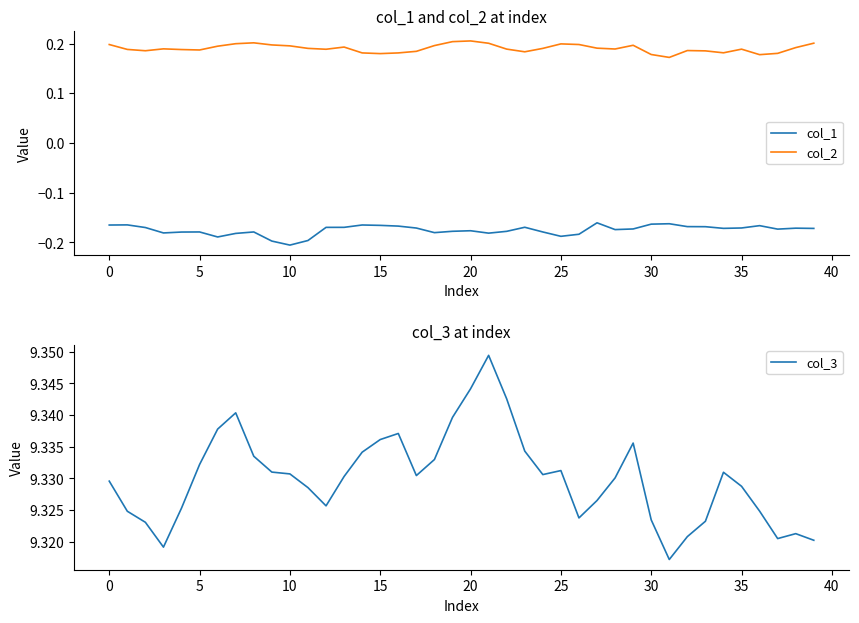

Is the value of col_3 at 16 greater than the value of col_2 at 21?

Yes